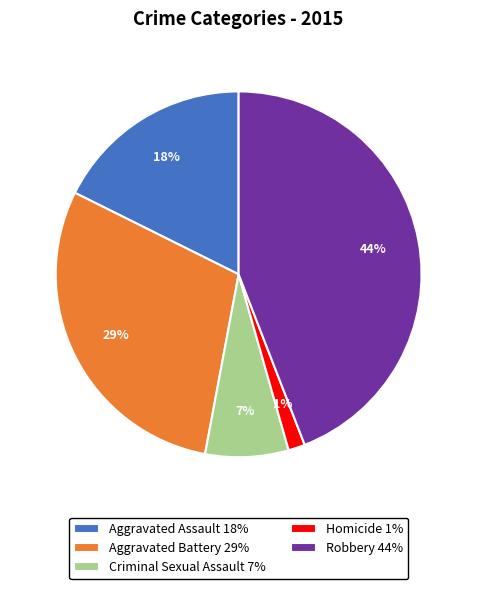

Does Homicide account for over 50% of the chart?

No